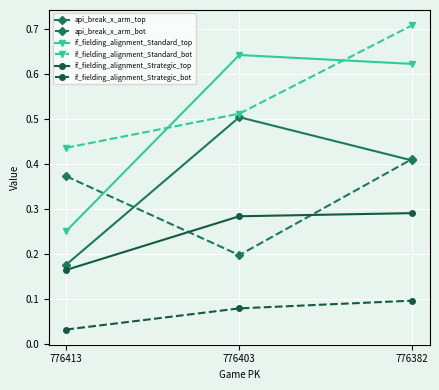

Which series has the widest spread of values?

if_fielding_alignment_Standard_top